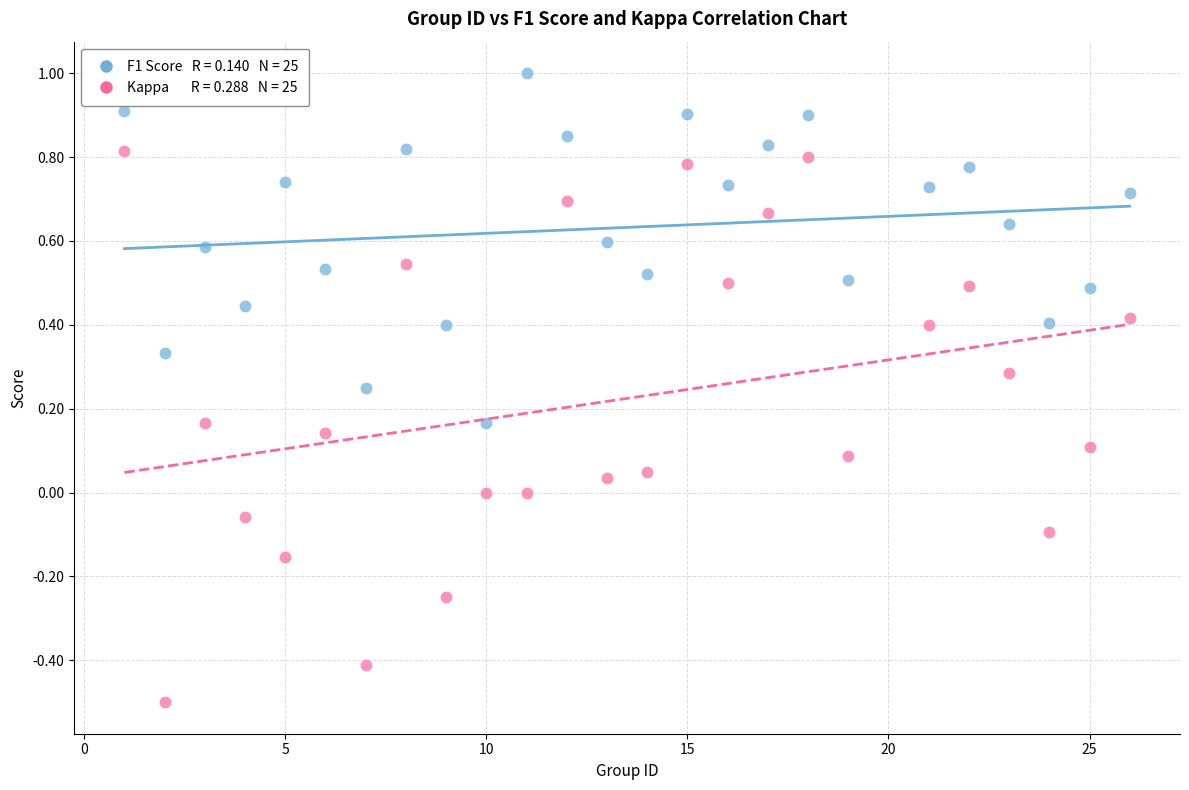

Across all data points, what is the range of X values (max minus min)?

25.0